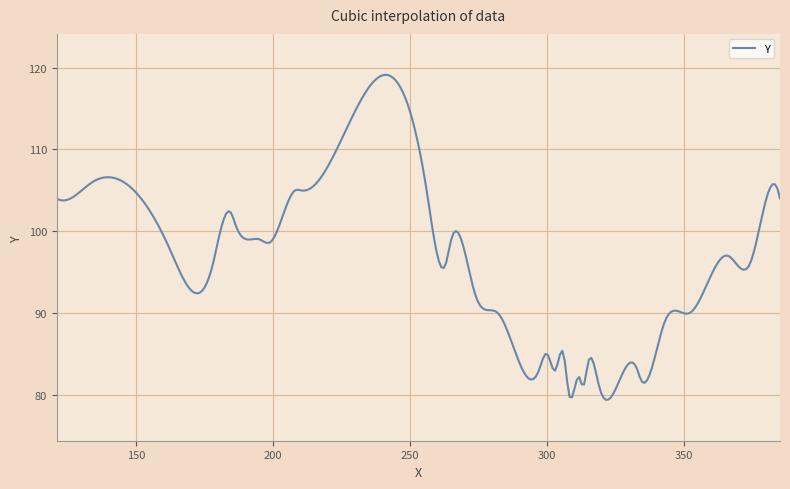

What is the greatest value displayed?

119.1